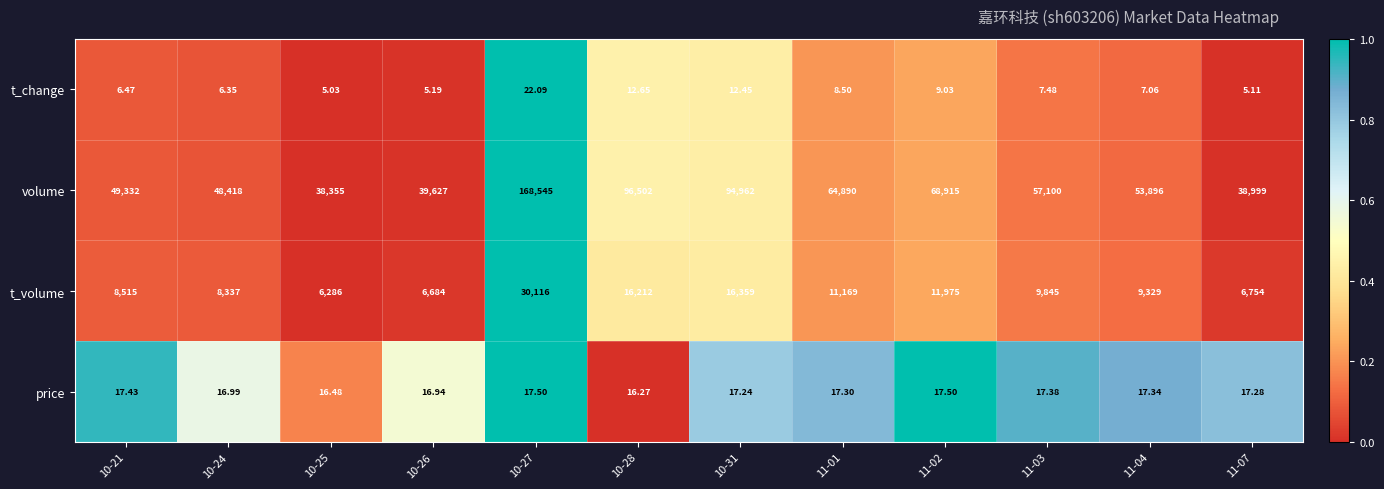

What is the total value across all series at 11-07?

45775.4